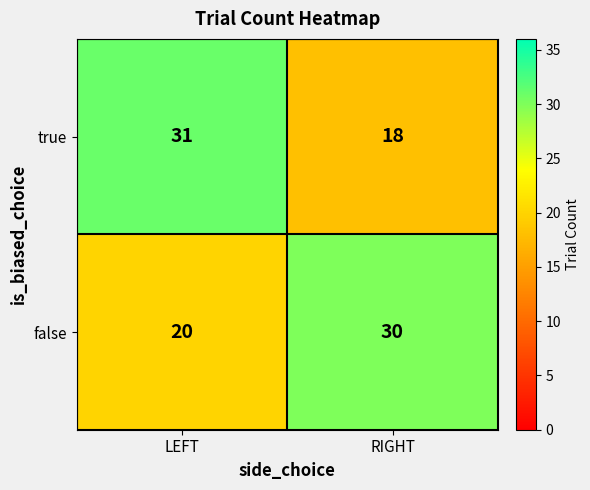

What is the greatest value displayed?

31